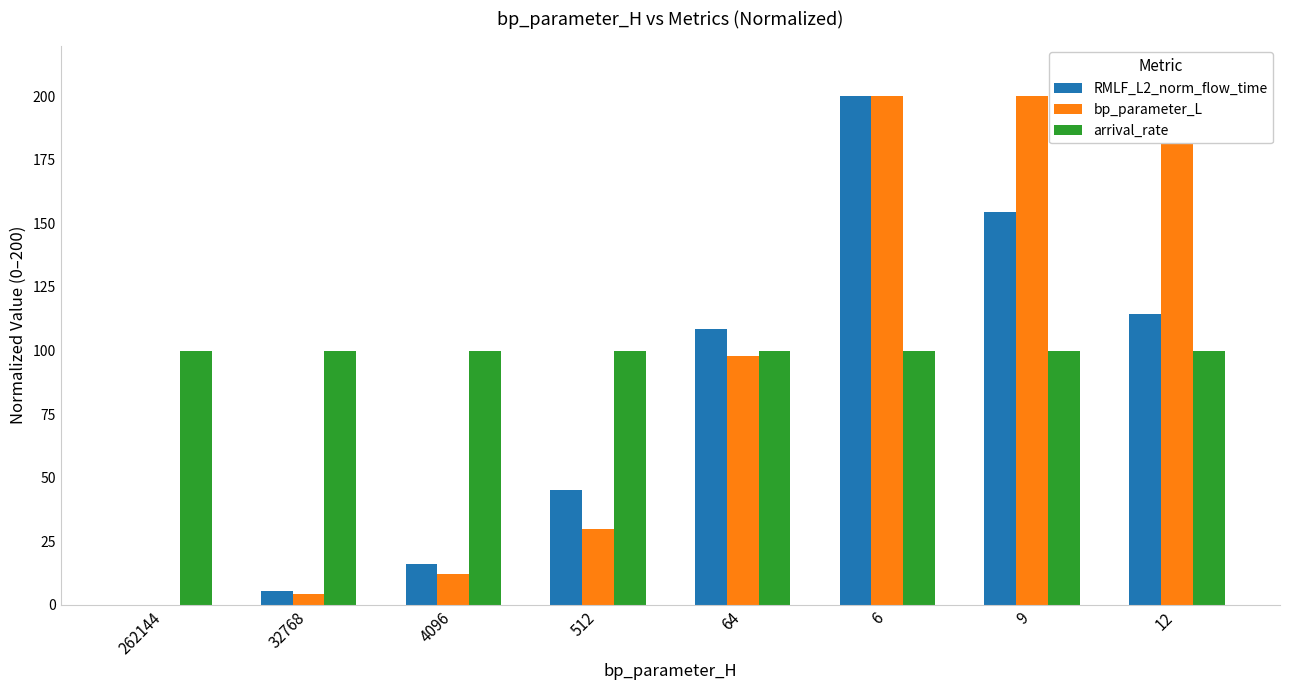

What is the difference between the maximum and second lowest values in the bp_parameter_L series?

195.6